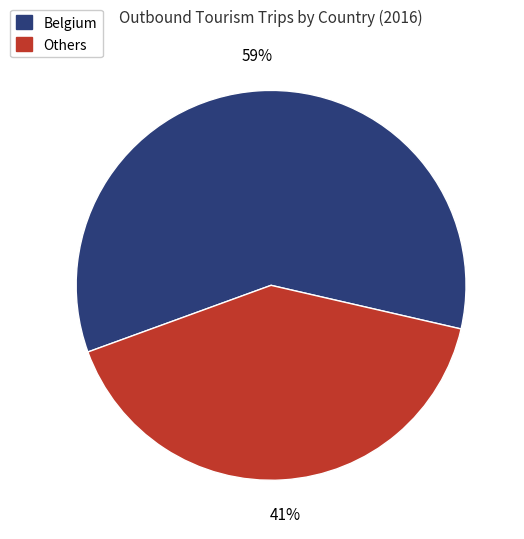

To the nearest percent, what is the difference between the largest and smallest slice percentages?

18%